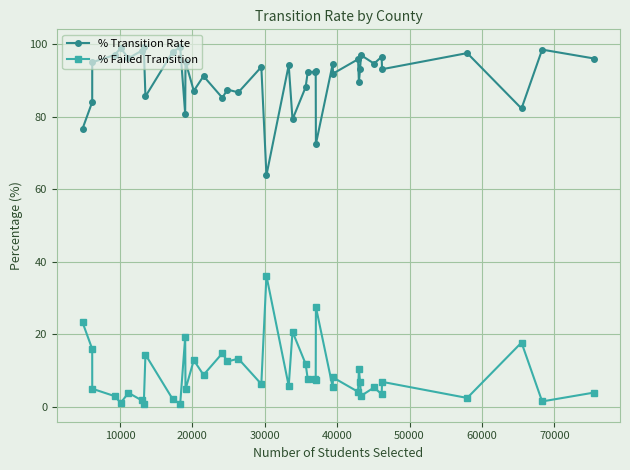

What is the difference between the second highest and second lowest values in the % Failed Transition series?

26.7